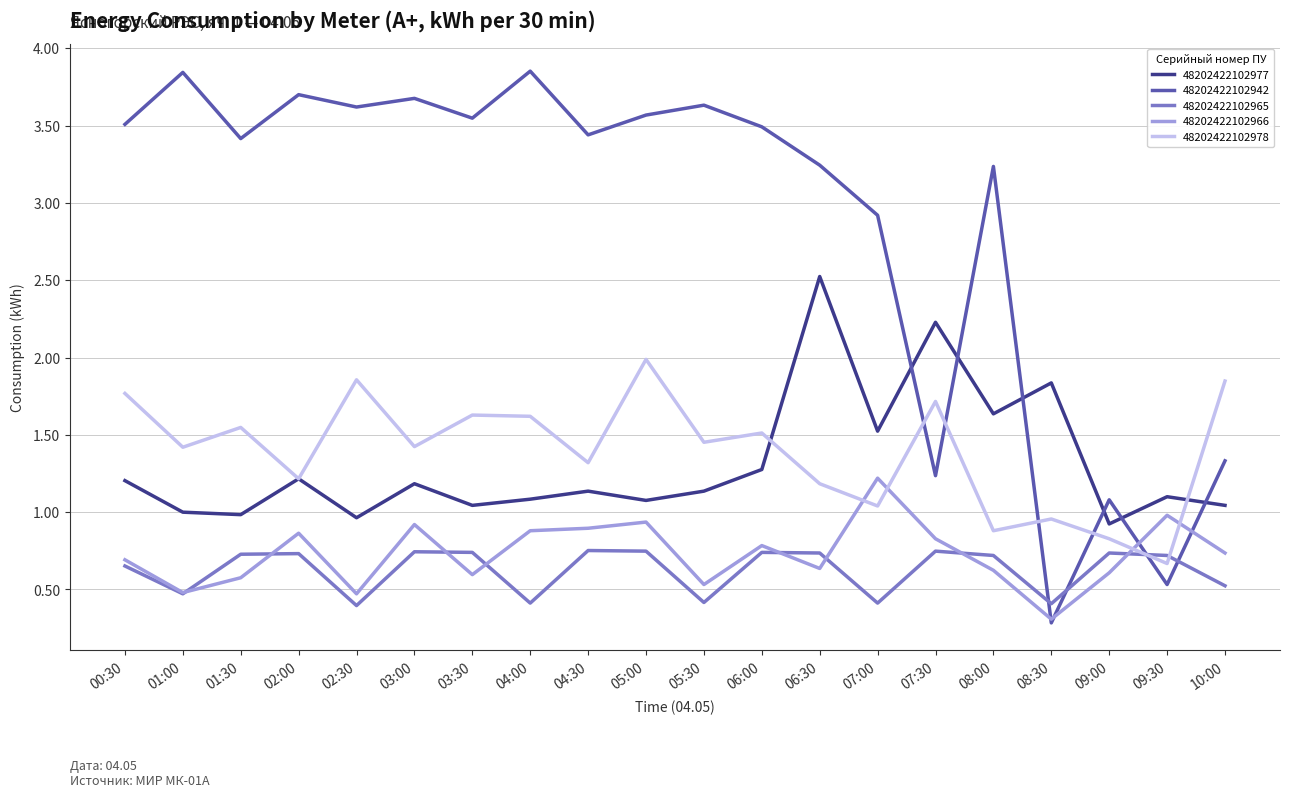

Is the value of 48202422102965 at 00:30 greater than the value of 48202422102942 at 05:00?

No